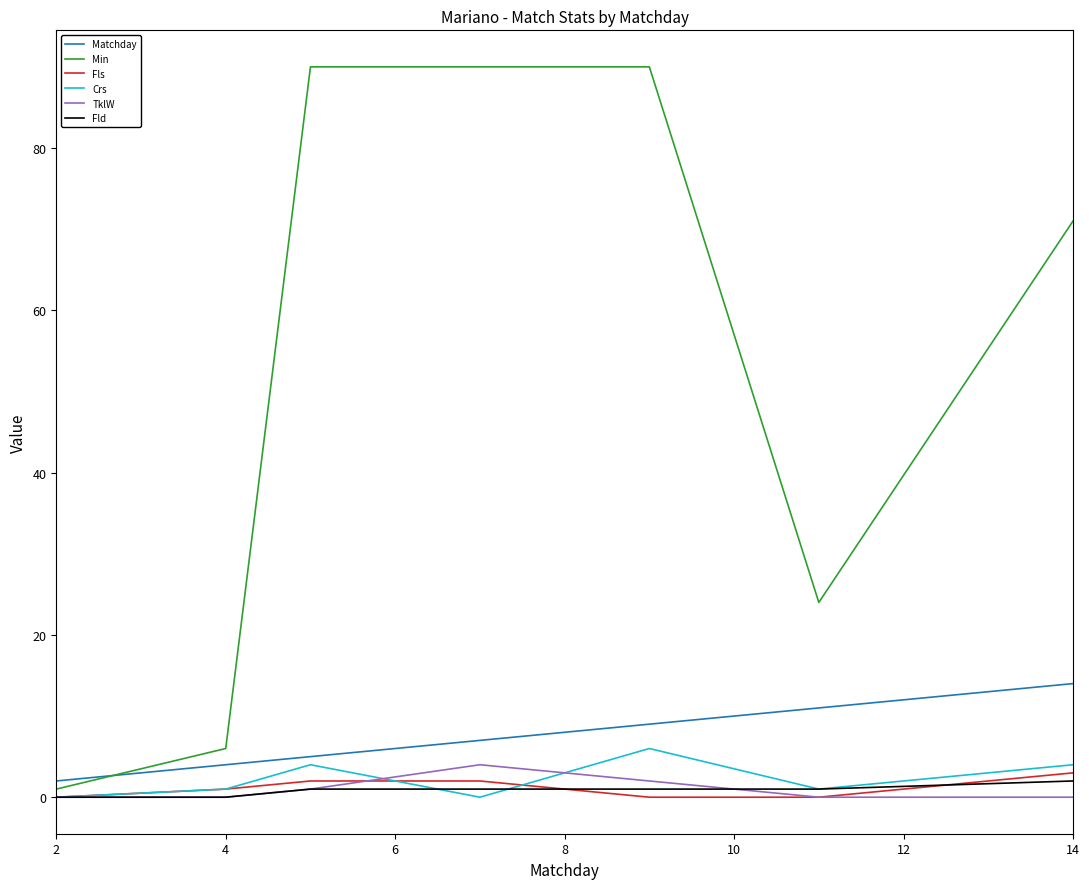

What is the highest value of the TklW series?

4